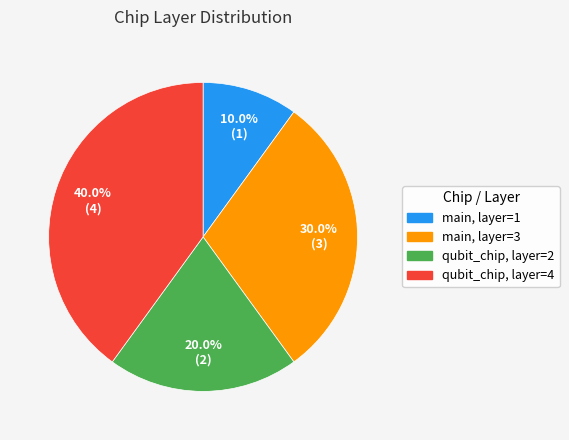

Is there any slice that represents more than half of the pie?

No